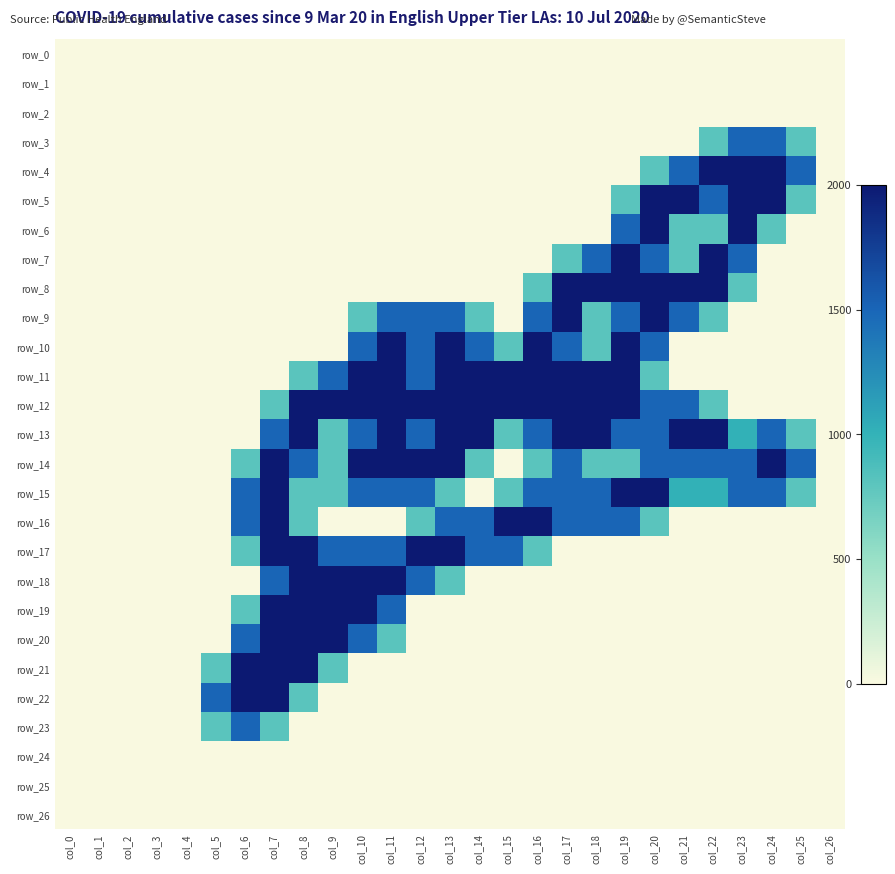

Is it true that row_5 equals 0.0 at col_1?

True